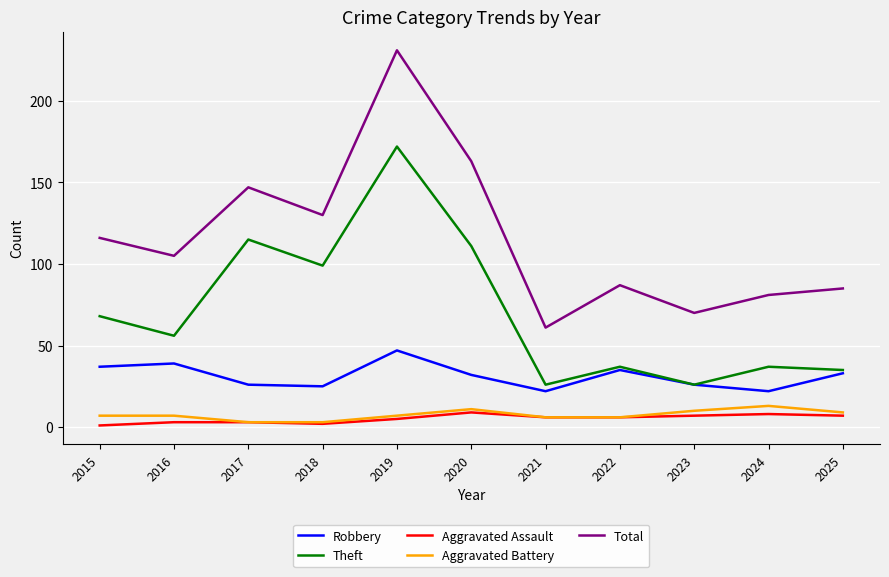

In Total, how many points are lower than both neighbors (excluding endpoints)?

4